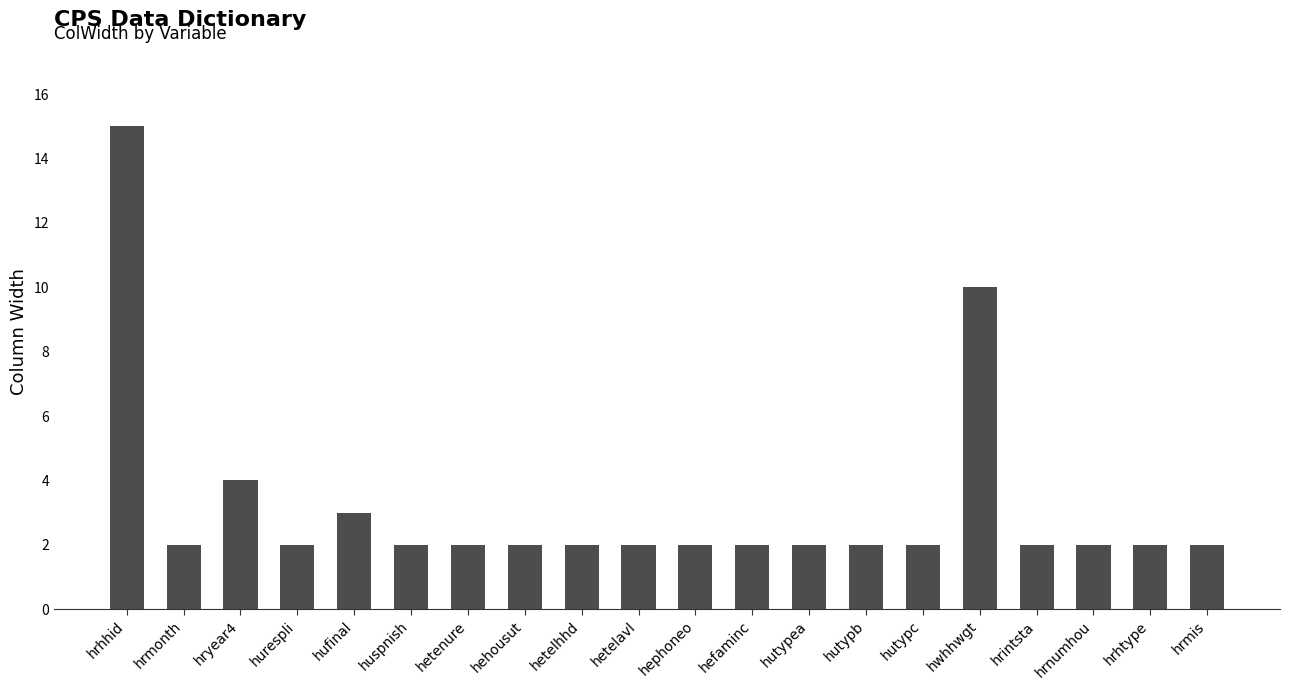

What is the sum of all values?

64